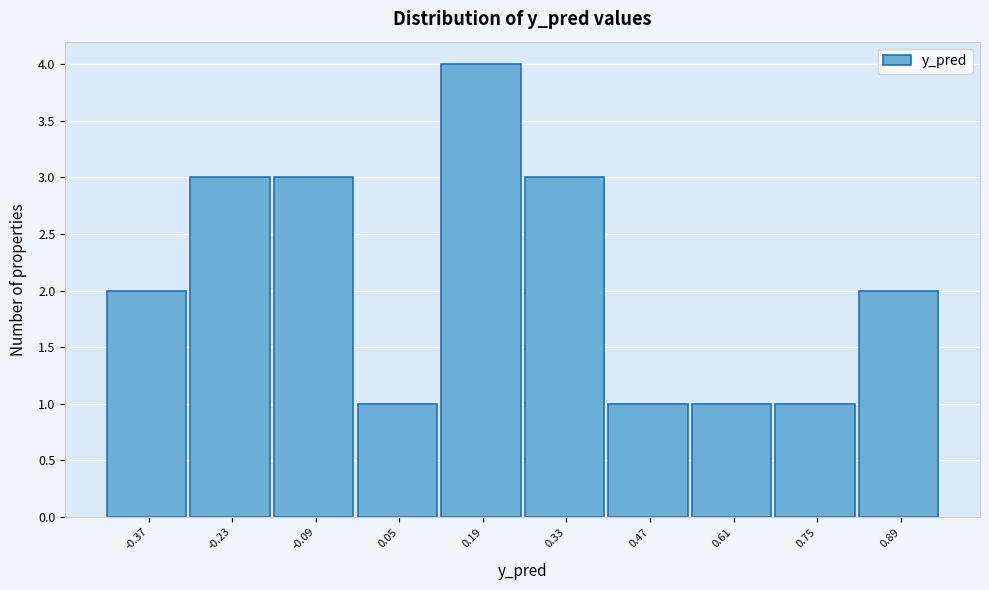

Which range on the x-axis has the tallest bar?

0.12 to 0.26